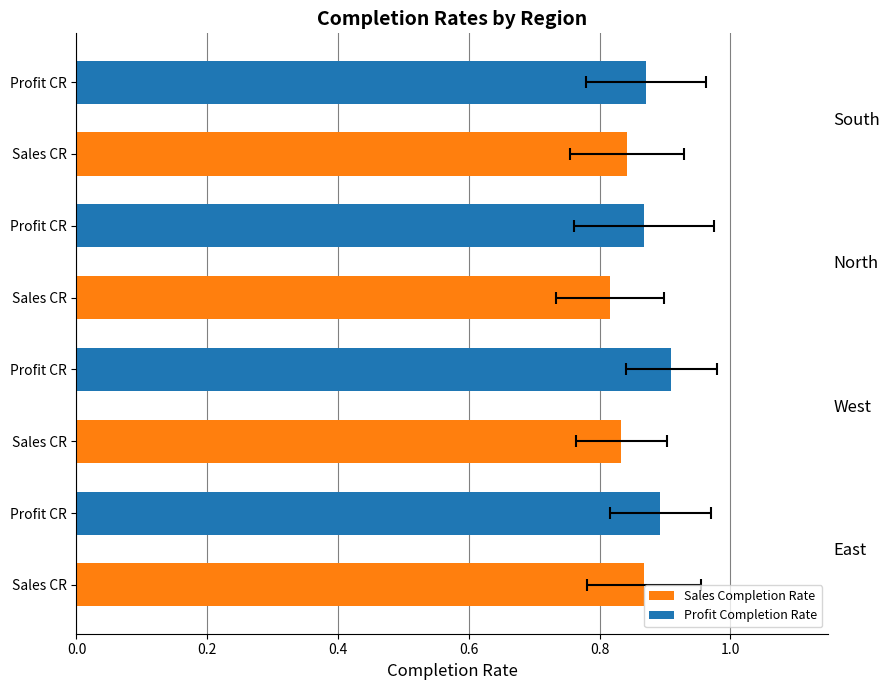

What is the difference between the maximum and minimum values in the Sales Completion Rate series?

0.1